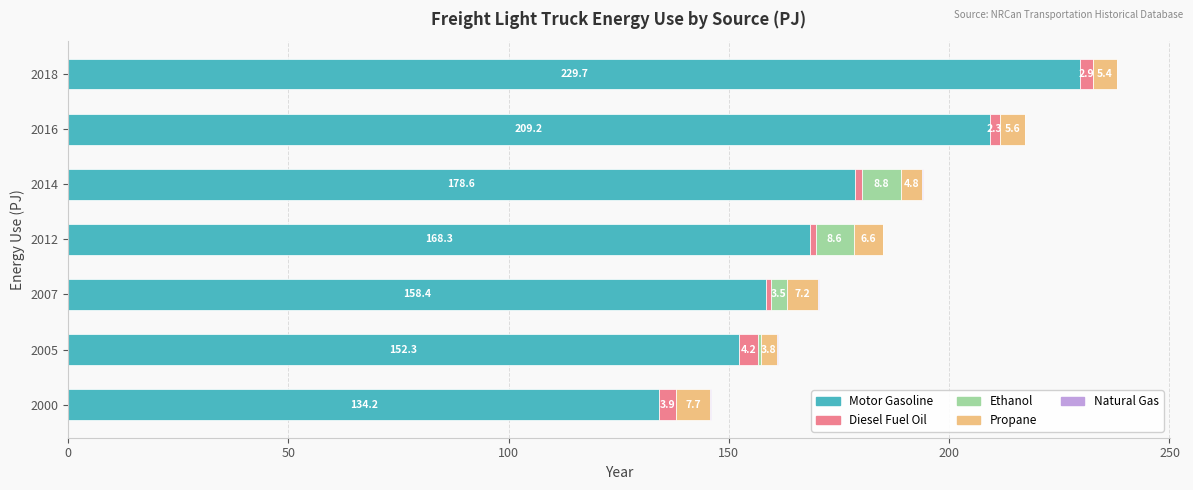

What is the highest value of the Motor Gasoline series?

229.7